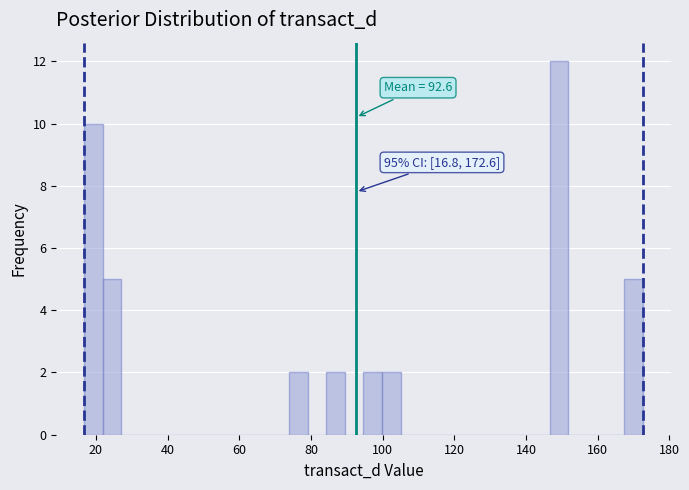

Read against the x-axis, roughly where is the centre of the tallest bar?

150